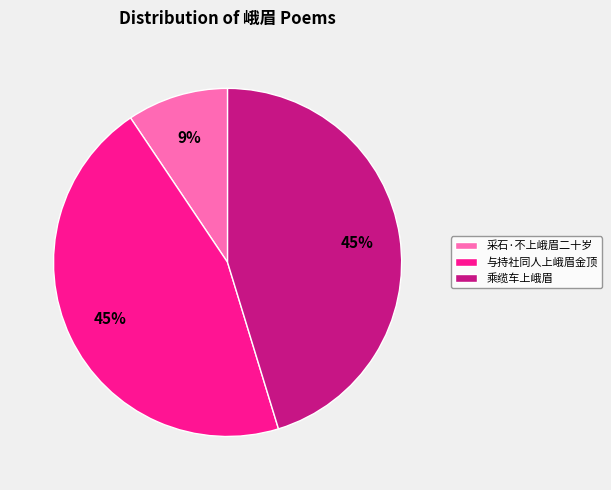

To the nearest percent, what is the combined percentage of 采石·不上峨眉二十岁 and 与持社同人上峨眉金顶?

55%